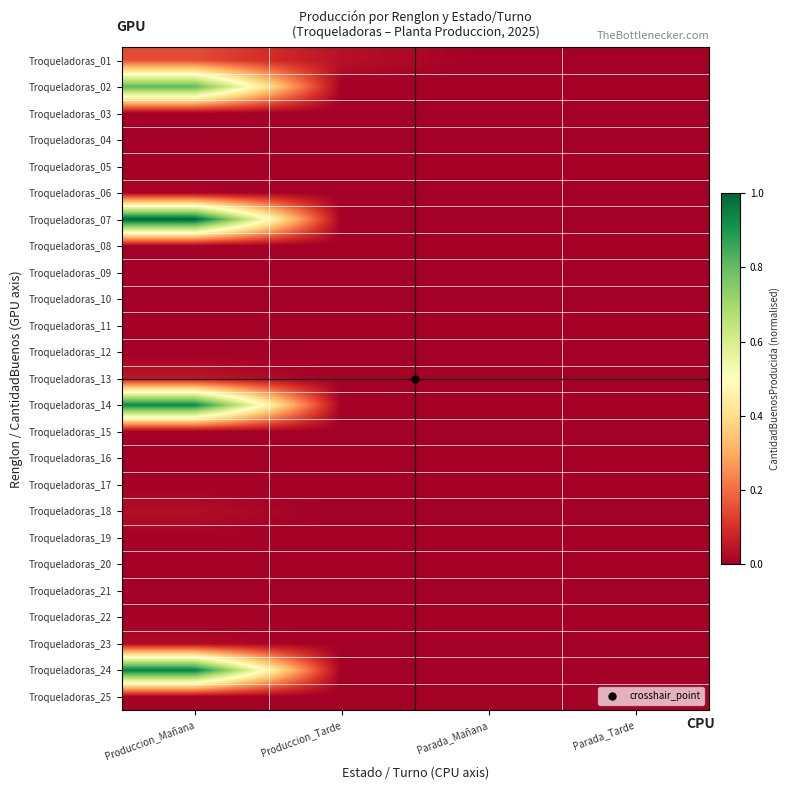

Reading right to left, list all the values displayed in this chart.

Troqueladoras_01: Parada_Tarde=0.0	Parada_Mañana=0.0	Produccion_Tarde=0.0	Produccion_Mañana=0.1
Troqueladoras_02: Parada_Tarde=0.0	Parada_Mañana=0.0	Produccion_Tarde=0.0	Produccion_Mañana=0.8
Troqueladoras_03: Parada_Tarde=0.0	Parada_Mañana=0.0	Produccion_Tarde=0.0	Produccion_Mañana=0.0
Troqueladoras_04: Parada_Tarde=0.0	Parada_Mañana=0.0	Produccion_Tarde=0.0	Produccion_Mañana=0.0
Troqueladoras_05: Parada_Tarde=0.0	Parada_Mañana=0.0	Produccion_Tarde=0.0	Produccion_Mañana=0.0
Troqueladoras_06: Parada_Tarde=0.0	Parada_Mañana=0.0	Produccion_Tarde=0.0	Produccion_Mañana=0.0
Troqueladoras_07: Parada_Tarde=0.0	Parada_Mañana=0.0	Produccion_Tarde=0.0	Produccion_Mañana=1.0
Troqueladoras_08: Parada_Tarde=0.0	Parada_Mañana=0.0	Produccion_Tarde=0.0	Produccion_Mañana=0.0
Troqueladoras_09: Parada_Tarde=0.0	Parada_Mañana=0.0	Produccion_Tarde=0.0	Produccion_Mañana=0.0
Troqueladoras_10: Parada_Tarde=0.0	Parada_Mañana=0.0	Produccion_Tarde=0.0	Produccion_Mañana=0.0
Troqueladoras_11: Parada_Tarde=0.0	Parada_Mañana=0.0	Produccion_Tarde=0.0	Produccion_Mañana=0.0
Troqueladoras_12: Parada_Tarde=0.0	Parada_Mañana=0.0	Produccion_Tarde=0.0	Produccion_Mañana=0.0
Troqueladoras_13: Parada_Tarde=0.0	Parada_Mañana=0.0	Produccion_Tarde=0.0	Produccion_Mañana=0.0
Troqueladoras_14: Parada_Tarde=0.0	Parada_Mañana=0.0	Produccion_Tarde=0.0	Produccion_Mañana=0.9
Troqueladoras_15: Parada_Tarde=0.0	Parada_Mañana=0.0	Produccion_Tarde=0.0	Produccion_Mañana=0.0
Troqueladoras_16: Parada_Tarde=0.0	Parada_Mañana=0.0	Produccion_Tarde=0.0	Produccion_Mañana=0.0
Troqueladoras_17: Parada_Tarde=0.0	Parada_Mañana=0.0	Produccion_Tarde=0.0	Produccion_Mañana=0.0
Troqueladoras_18: Parada_Tarde=0.0	Parada_Mañana=0.0	Produccion_Tarde=0.0	Produccion_Mañana=0.0
Troqueladoras_19: Parada_Tarde=0.0	Parada_Mañana=0.0	Produccion_Tarde=0.0	Produccion_Mañana=0.0
Troqueladoras_20: Parada_Tarde=0.0	Parada_Mañana=0.0	Produccion_Tarde=0.0	Produccion_Mañana=0.0
Troqueladoras_21: Parada_Tarde=0.0	Parada_Mañana=0.0	Produccion_Tarde=0.0	Produccion_Mañana=0.0
Troqueladoras_22: Parada_Tarde=0.0	Parada_Mañana=0.0	Produccion_Tarde=0.0	Produccion_Mañana=0.0
Troqueladoras_23: Parada_Tarde=0.0	Parada_Mañana=0.0	Produccion_Tarde=0.0	Produccion_Mañana=0.0
Troqueladoras_24: Parada_Tarde=0.0	Parada_Mañana=0.0	Produccion_Tarde=0.0	Produccion_Mañana=1.0
Troqueladoras_25: Parada_Tarde=0.0	Parada_Mañana=0.0	Produccion_Tarde=0.0	Produccion_Mañana=0.0